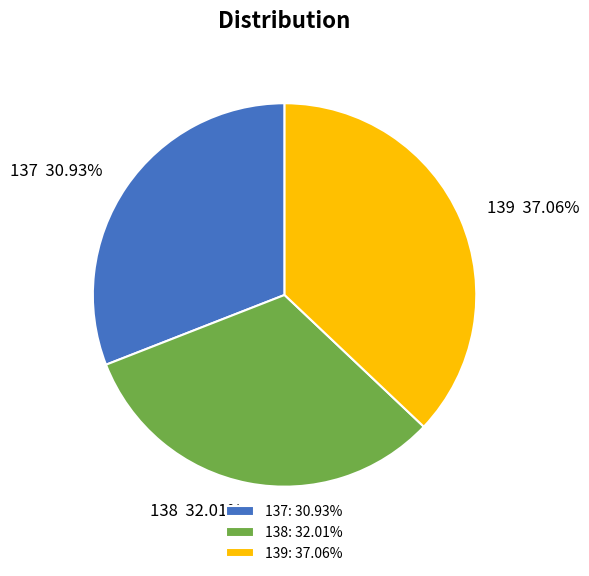

To the nearest percent, what is the combined percentage of 138 and 139?

69%